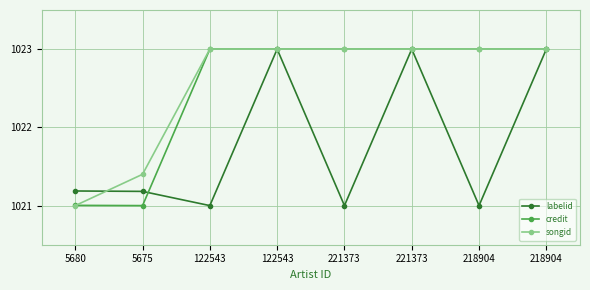

What is the lowest value of the credit series?

1021.0